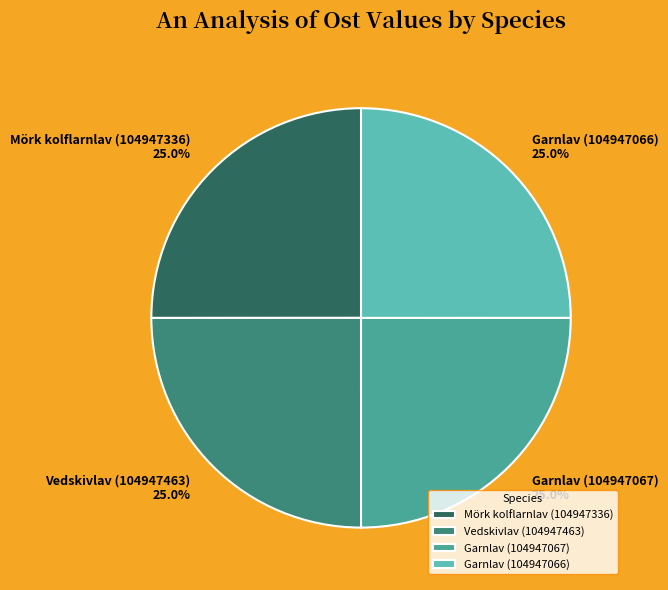

What is the ratio of the value at Vedskivlav (104947463) to the value at Garnlav (104947067)?

1.0